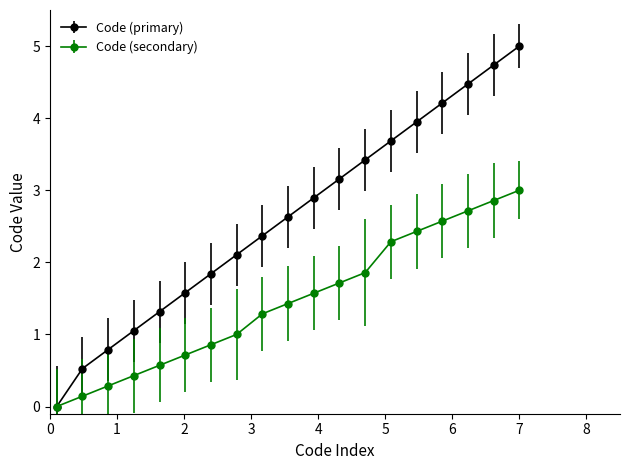

What is the maximum value for Code (primary)?

5.0